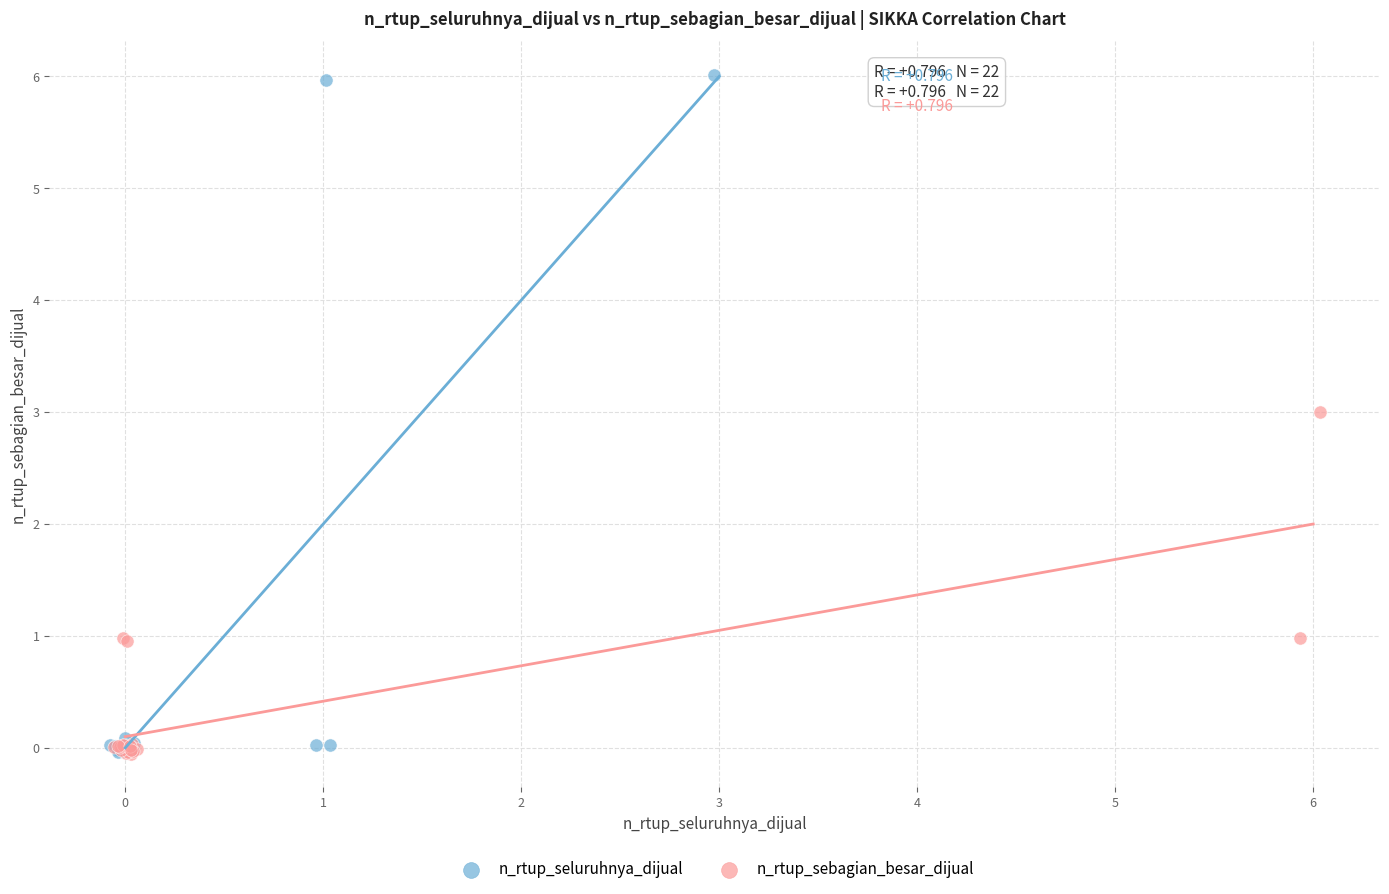

Which series contains the highest Y value?

n_rtup_seluruhnya_dijual